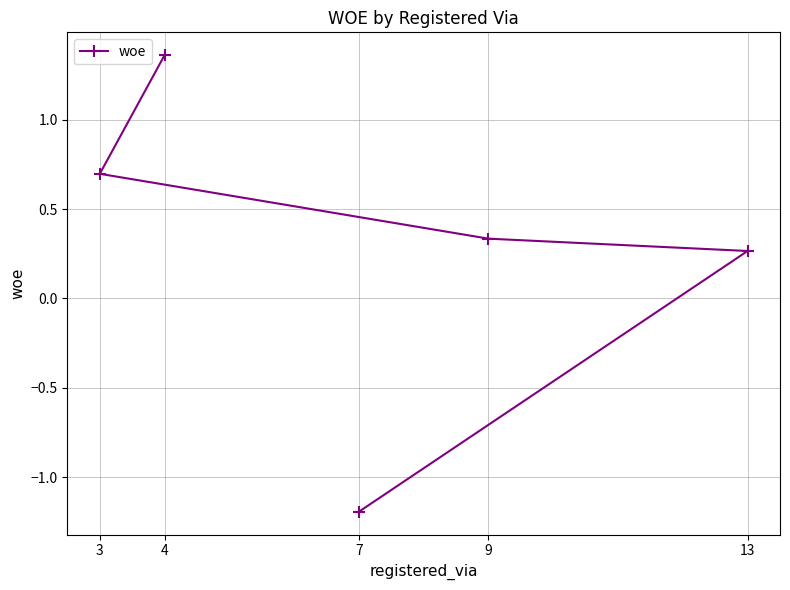

Which category has the highest value across all series?

4